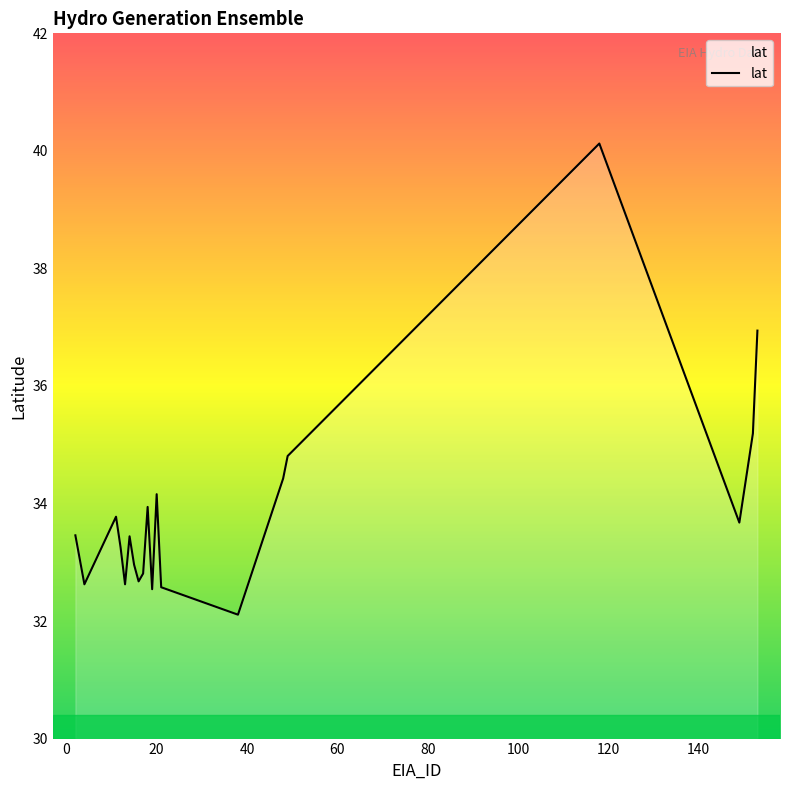

What is the greatest value displayed?

40.1